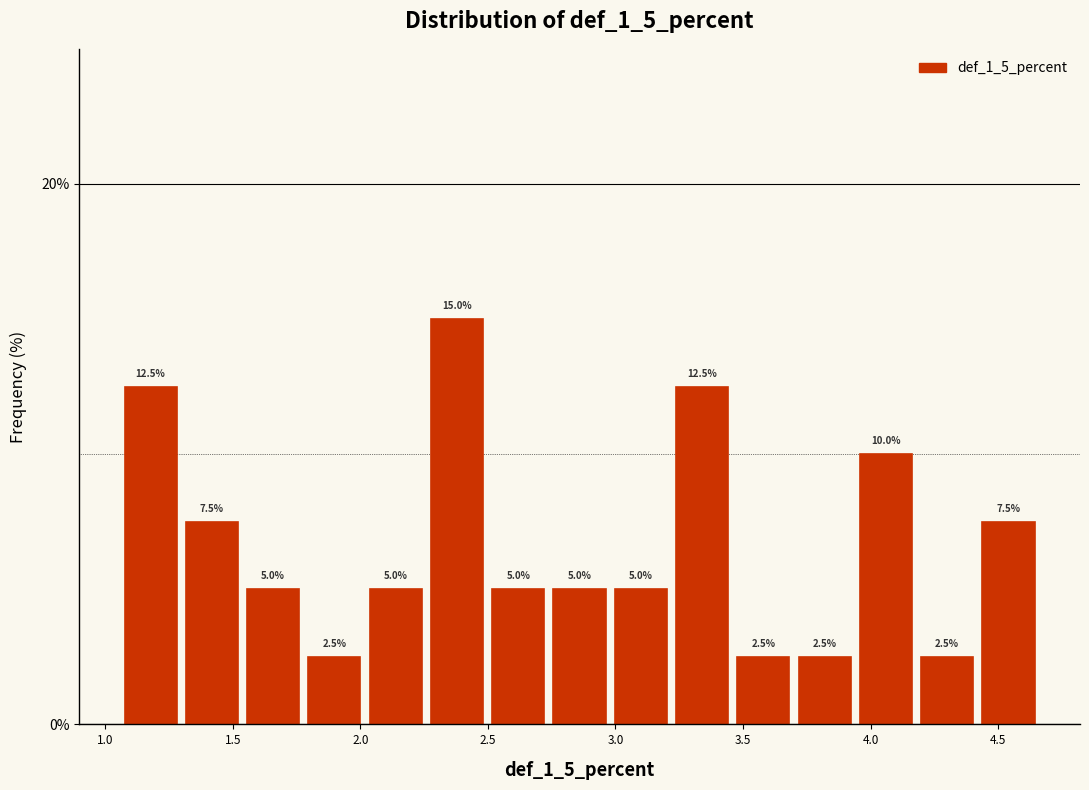

How tall is the bar that spans 1.55 to 1.80 on the x-axis? The bar edges are not printed on the chart, so give them approximately, as read against the axis.

5.0